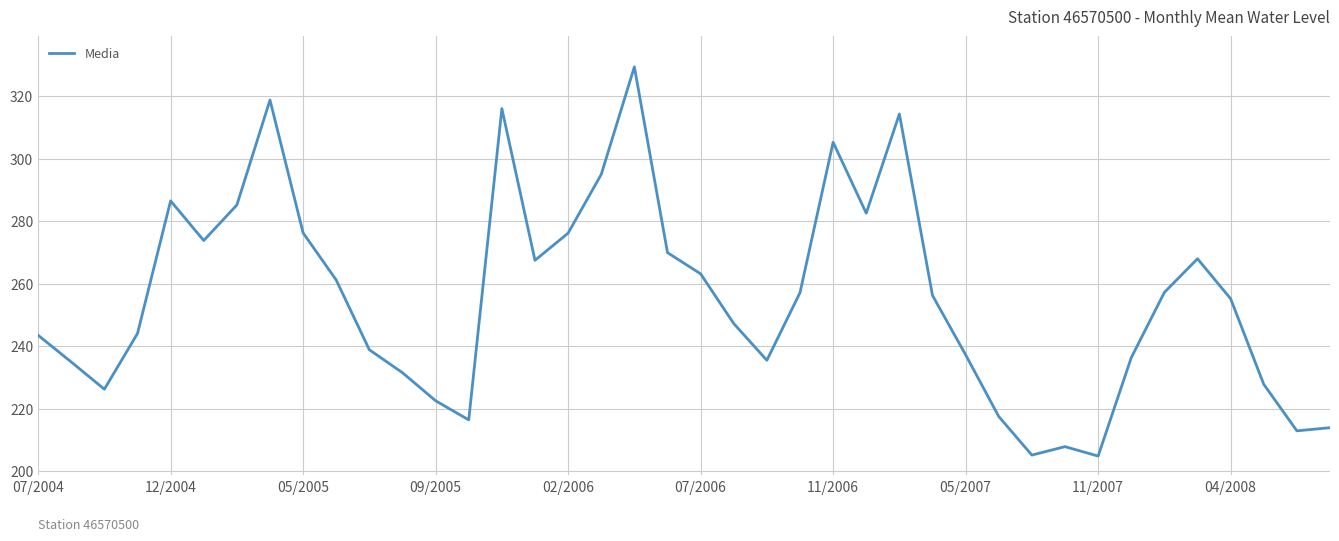

What is the difference between the maximum and minimum values?

124.6